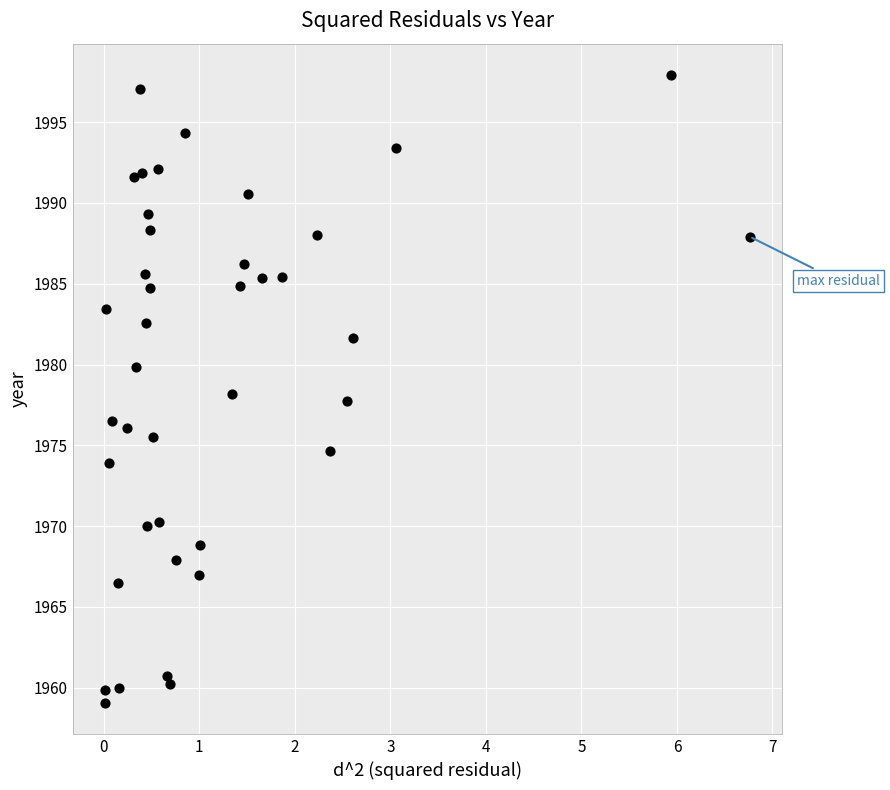

What is the range of X values (max minus min)?

6.8